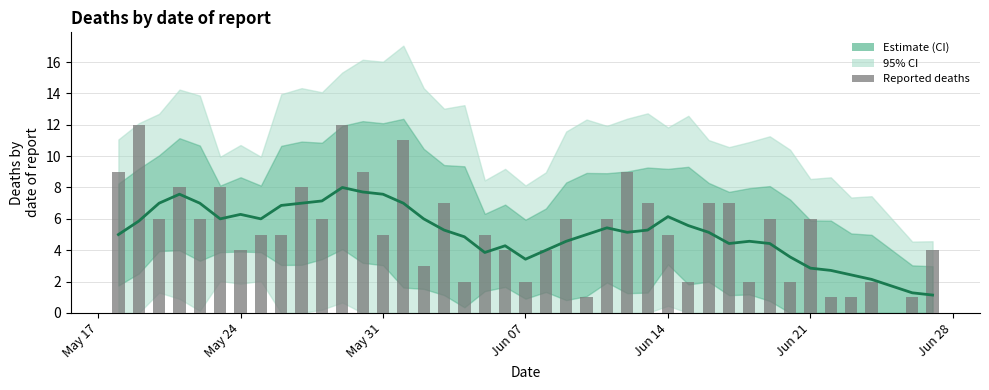

Reading left to right, extract all data points from this chart.

Estimate: 5.0	5.9	7.0	7.6	7.0	6.0	6.3	6.0	6.9	7.0	7.1	8.0	7.7	7.6	7.0	6.0	5.3	4.9	3.9	4.3	3.4	4.0	4.6	5.0	5.4	5.1	5.3	6.1	5.6	5.1	4.4	4.6	4.4	3.6	2.9	2.7	2.4	2.1	1.3	1.1
Reported deaths: 9.0	12.0	6.0	8.0	6.0	8.0	4.0	5.0	5.0	8.0	6.0	12.0	9.0	5.0	11.0	3.0	7.0	2.0	5.0	4.0	2.0	4.0	6.0	1.0	6.0	9.0	7.0	5.0	2.0	7.0	7.0	2.0	6.0	2.0	6.0	1.0	1.0	2.0	1.0	4.0